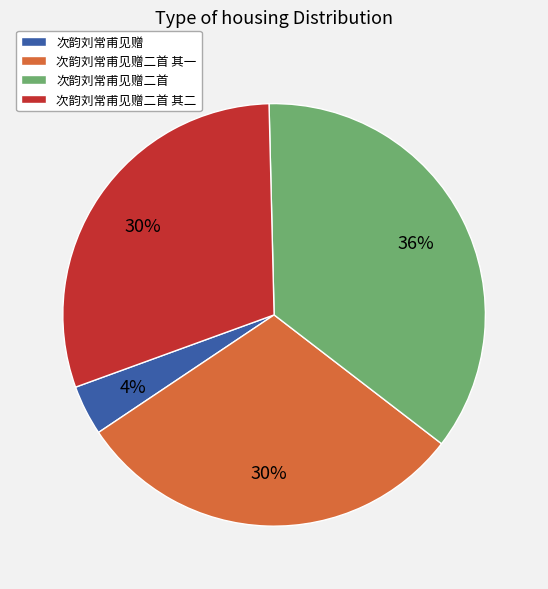

Which category has the smallest portion of the pie?

次韵刘常甫见赠